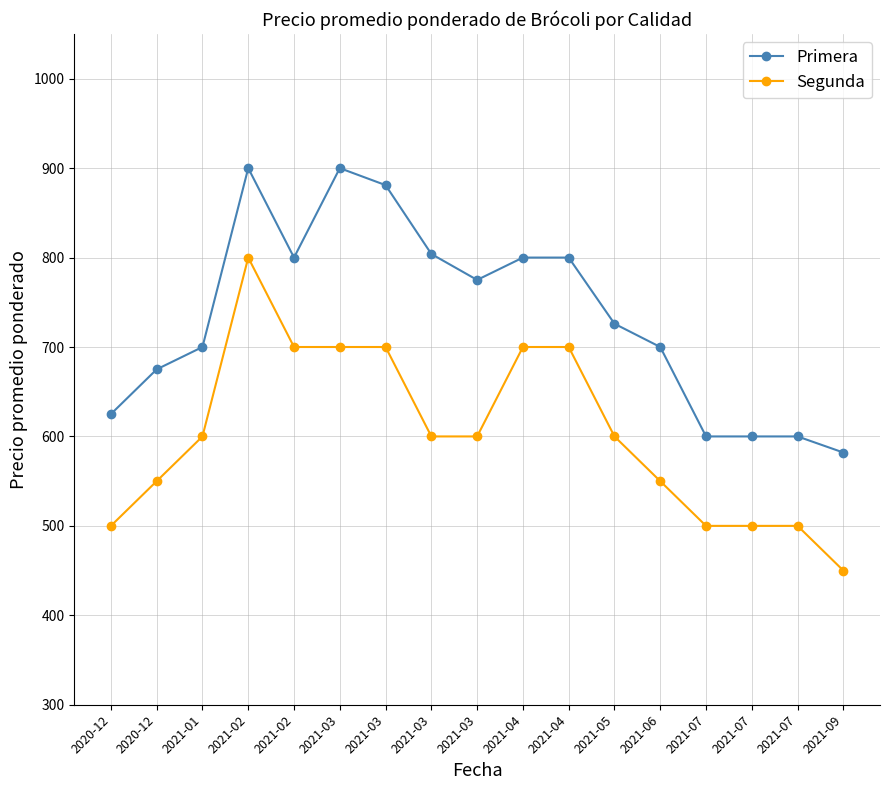

What is the value of the Segunda point at the 17th from the left?

450